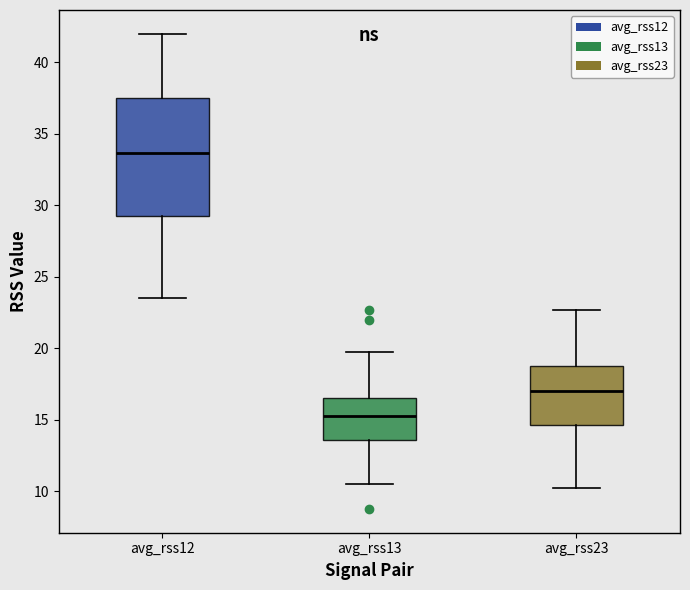

Where does the lower whisker of the box for avg_rss13 end on the y-axis? The values are not printed on the chart, so give them approximately, as read against the axis.

10.5